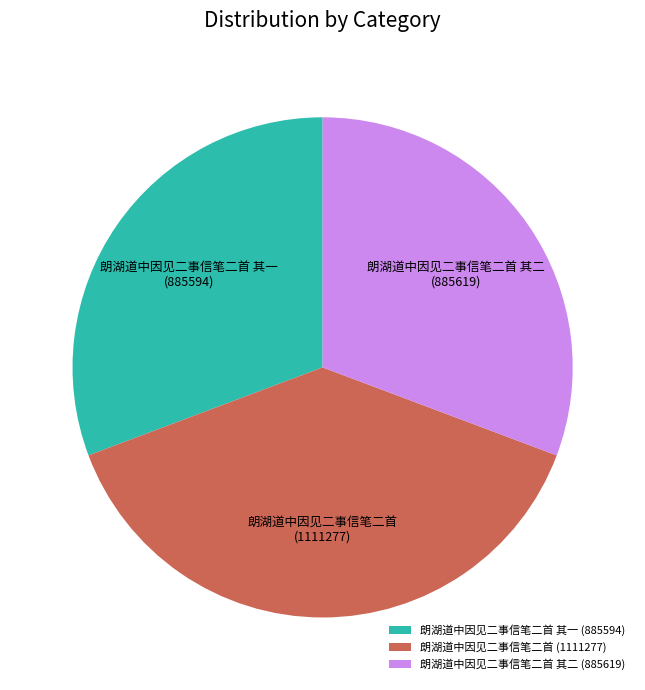

Does 朗湖道中因见二事信笔二首 其二 represent more than half of the total?

No